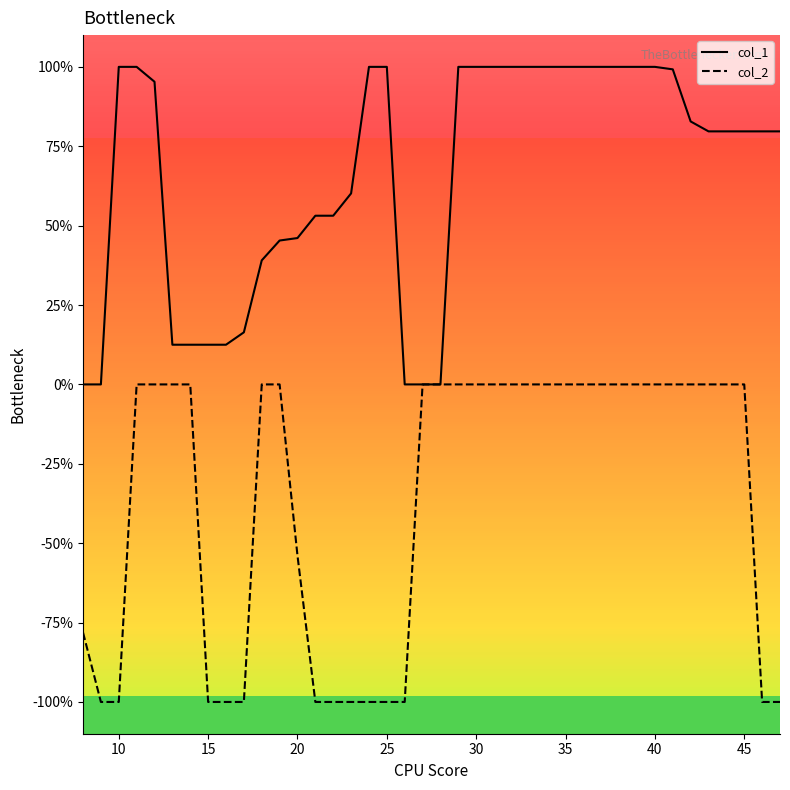

At how many categories does at least one series exceed 0?

35